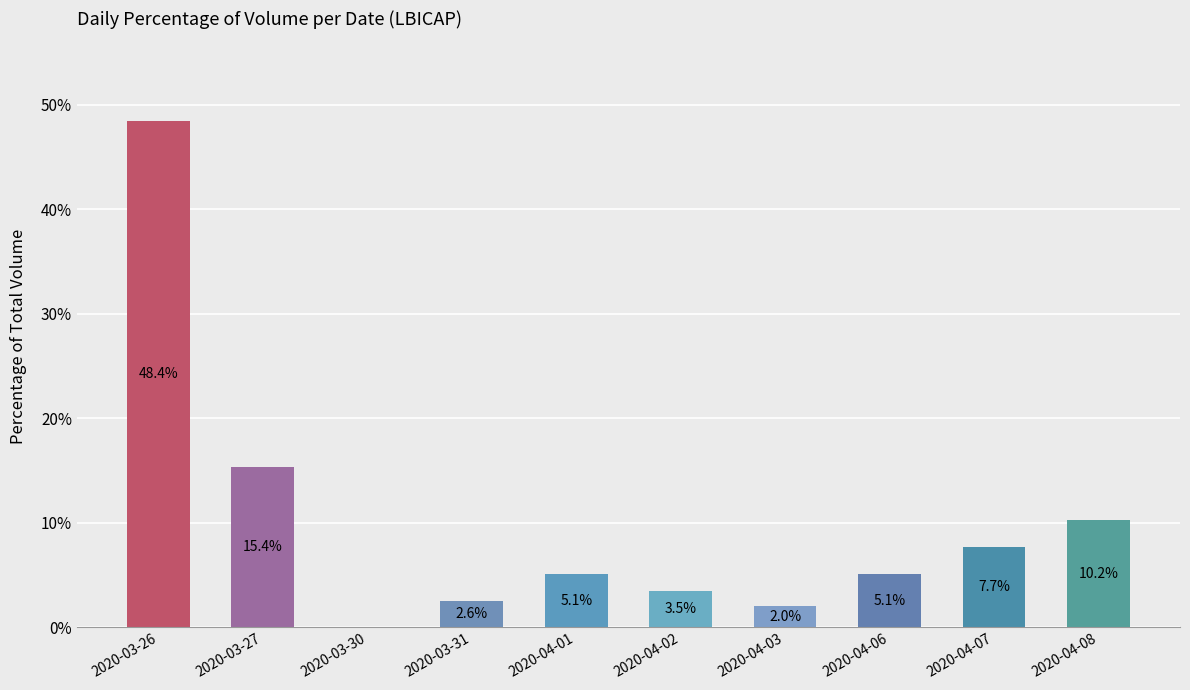

What is the ratio of the value at 2020-03-26 to the value at 2020-04-08?

4.7